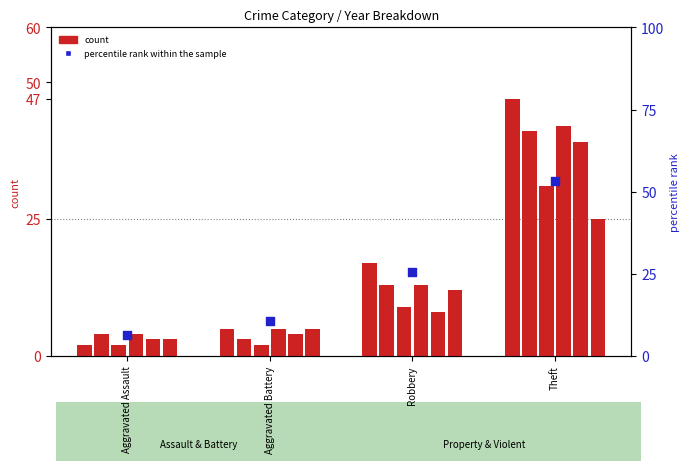

Which has a higher value, Aggravated Battery or Theft?

Theft